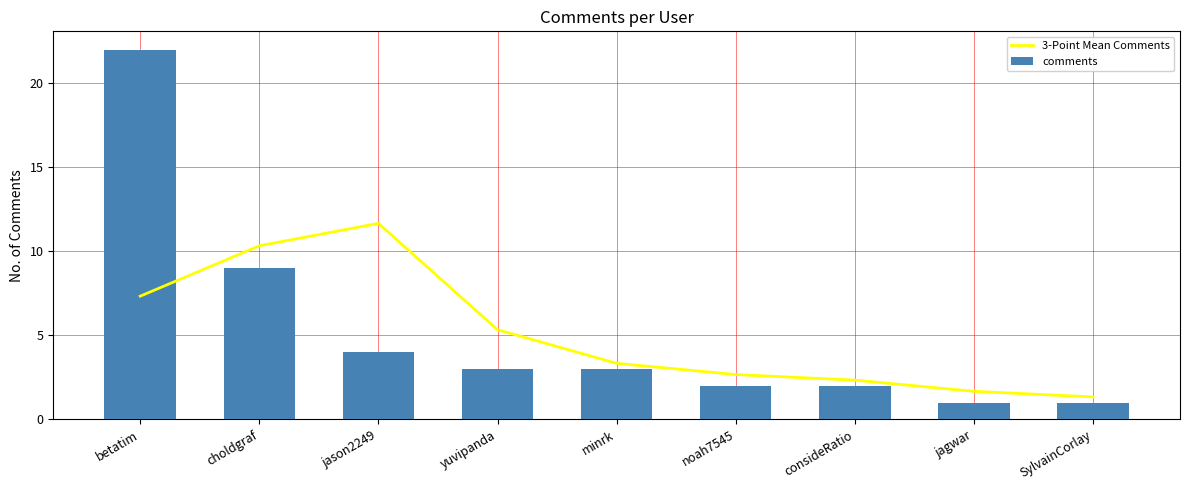

Where does the comments series first go above 3?

betatim